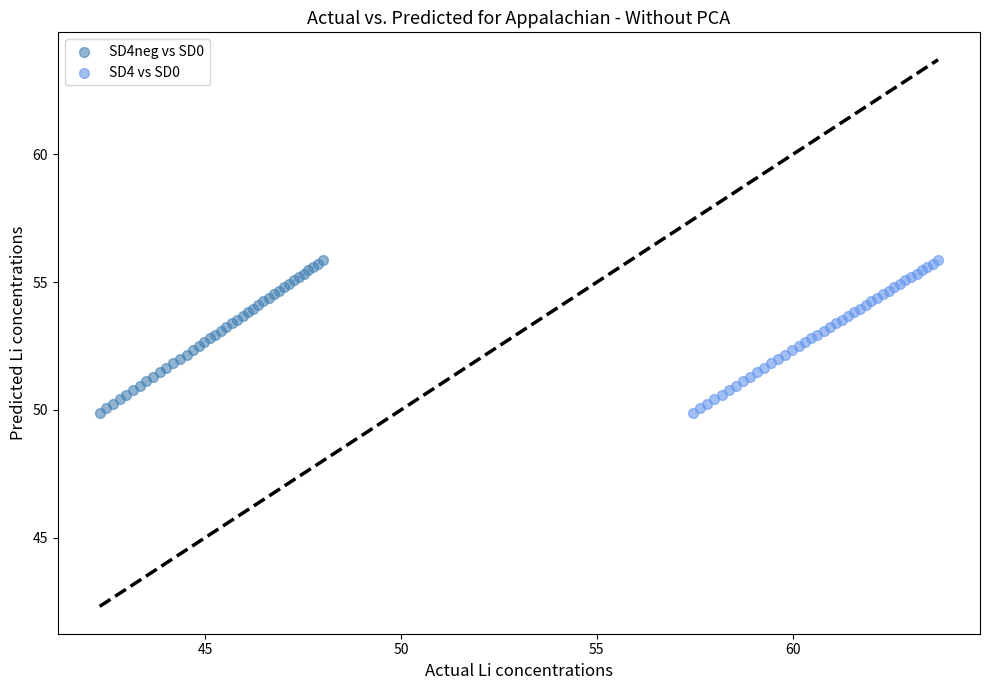

What are all the series names shown in the legend?

SD4neg vs SD0, SD4 vs SD0